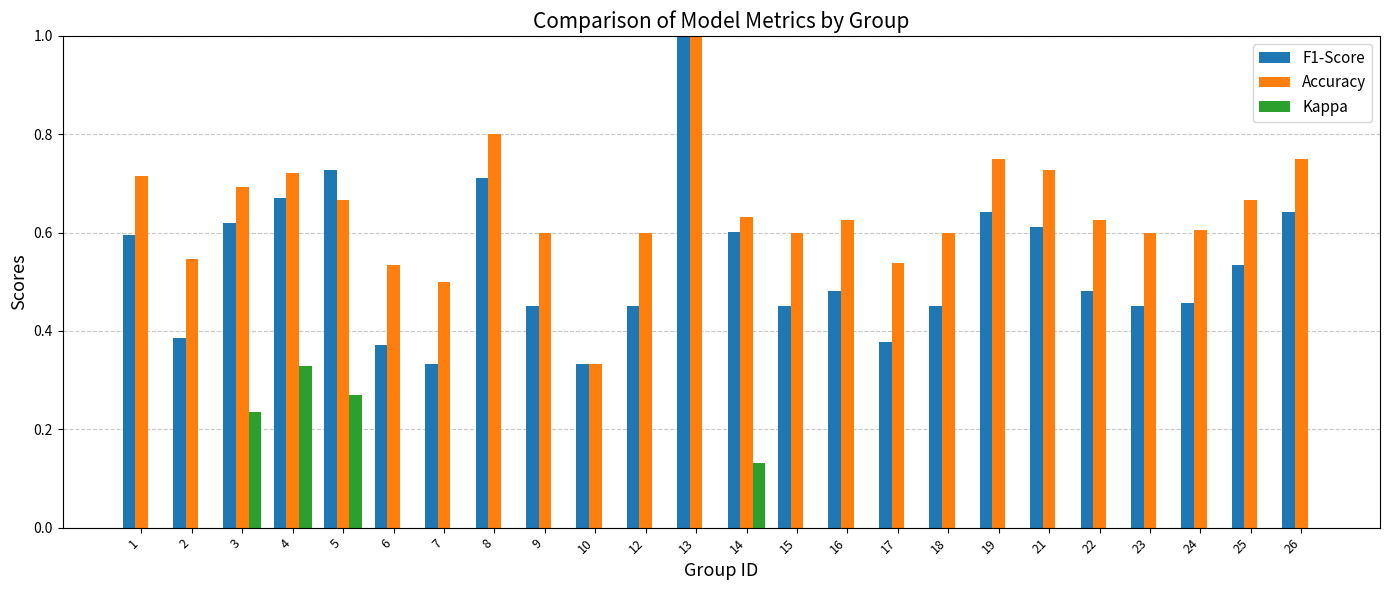

Reading left to right, extract all data points from this chart.

F1-Score: 0.6	0.4	0.6	0.7	0.7	0.4	0.3	0.7	0.5	0.3	0.5	1.0	0.6	0.5	0.5	0.4	0.5	0.6	0.6	0.5	0.5	0.5	0.5	0.6
Accuracy: 0.7	0.5	0.7	0.7	0.7	0.5	0.5	0.8	0.6	0.3	0.6	1.0	0.6	0.6	0.6	0.5	0.6	0.8	0.7	0.6	0.6	0.6	0.7	0.8
Kappa: 0.0	0.0	0.2	0.3	0.3	0.0	0.0	0.0	0.0	-0.5	0.0	0.0	0.1	0.0	0.0	0.0	0.0	0.0	0.0	0.0	0.0	0.0	0.0	0.0